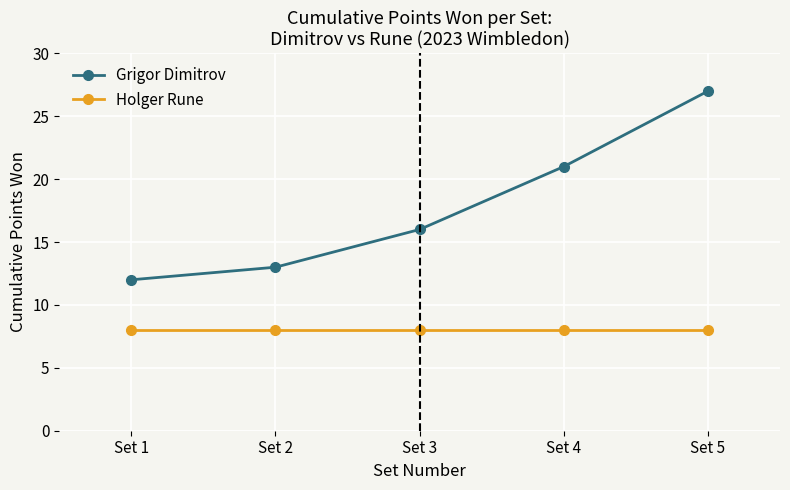

Reading right to left, what are all the values shown in this chart?

Grigor Dimitrov: 27	21	16	13	12
Holger Rune: 8	8	8	8	8